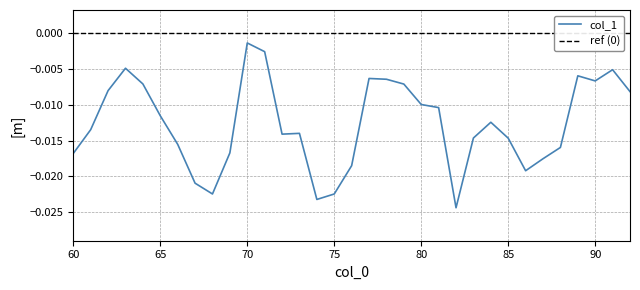

The chart shows a value of -0.0 at 61. True or false?

True